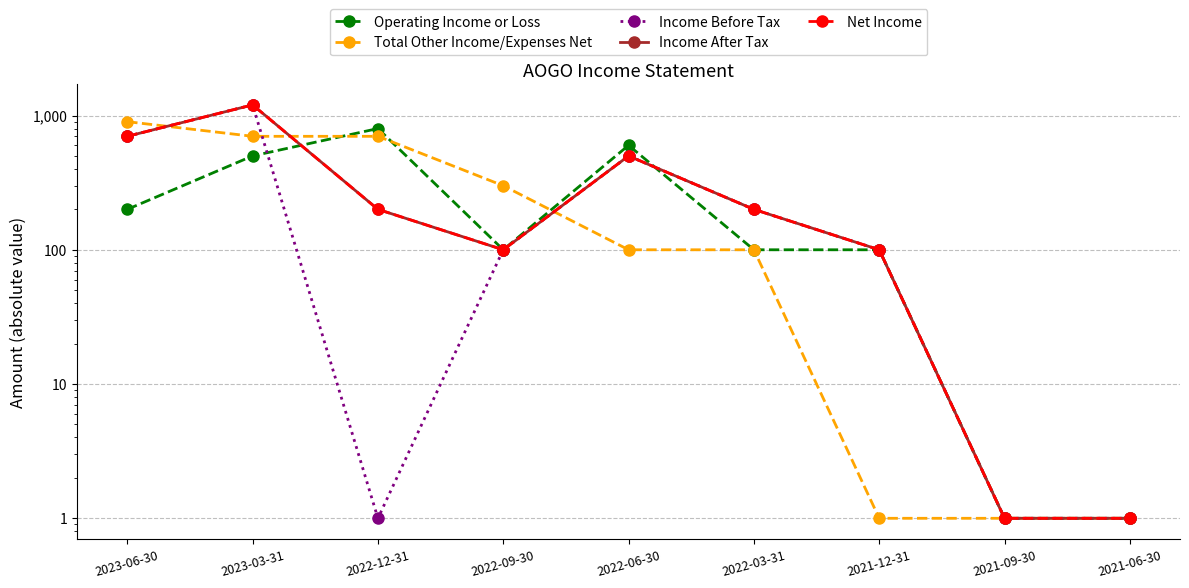

What is the sum of the Net Income values at 2021-09-30 and 2022-12-31?

201